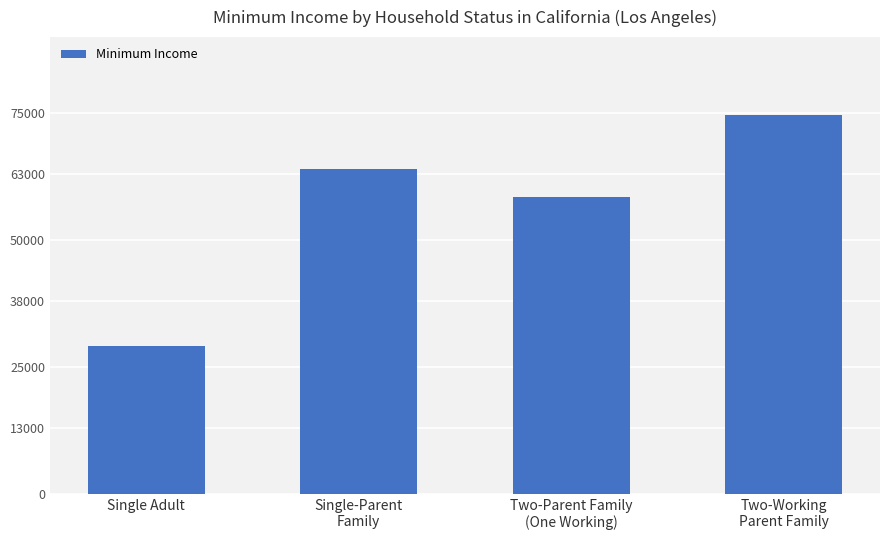

The value at Two-Working
Parent Family is 15891. True or false?

False